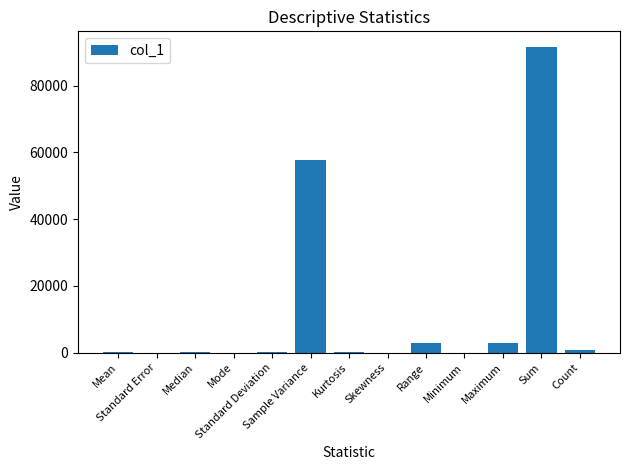

How many series are shown in this chart?

1